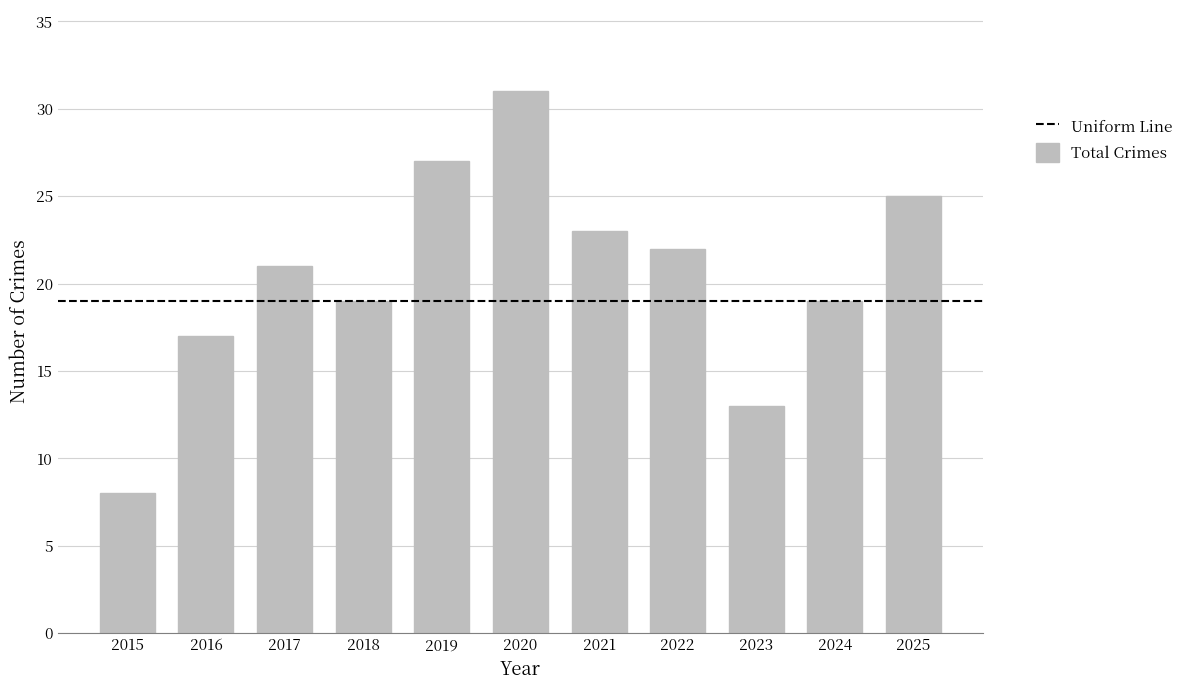

What is the ratio of the value at 2016 to the value at 2018?

0.9